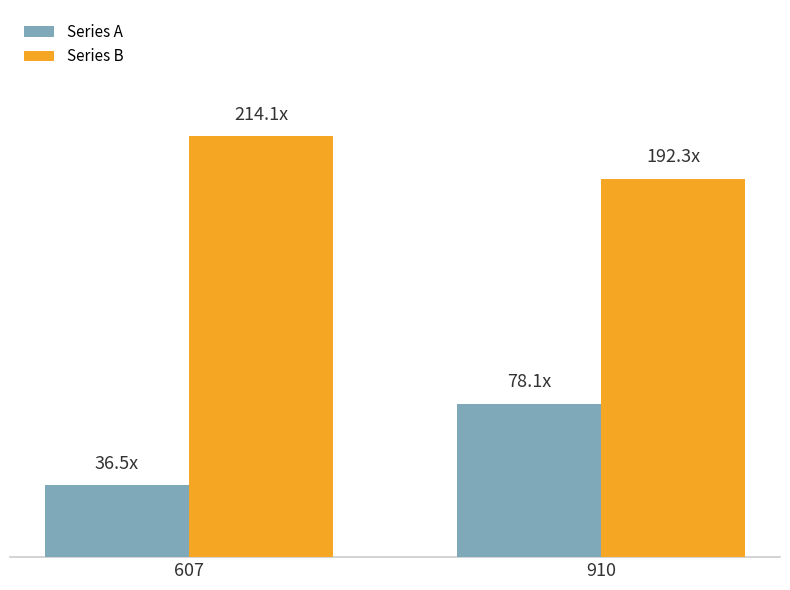

Which series has the largest range (max minus min)?

Series A